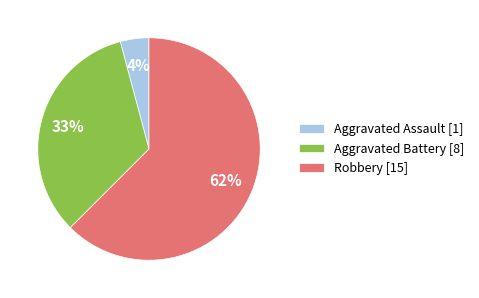

Is the sum of Aggravated Assault [1] and Aggravated Battery [8] greater than half?

No